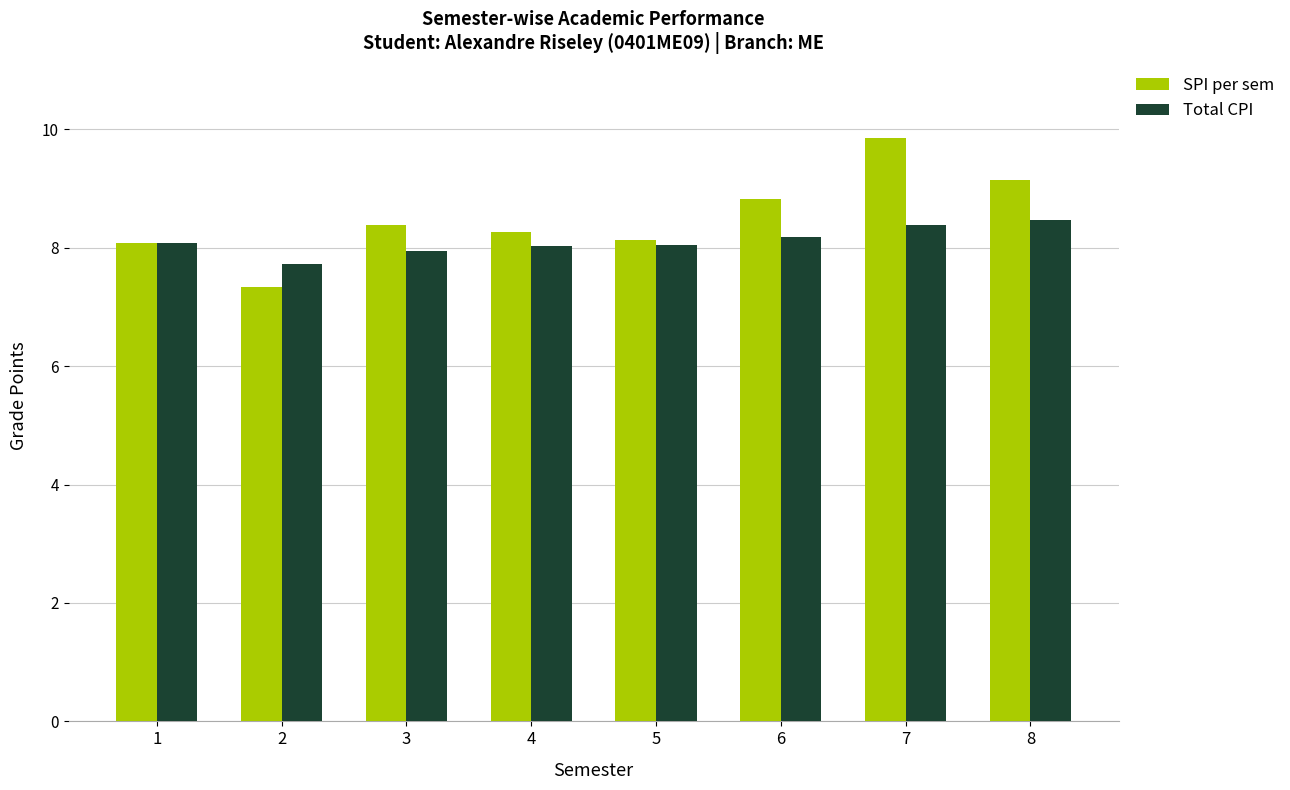

What is the difference between the second highest and minimum values in the SPI per sem series?

1.8